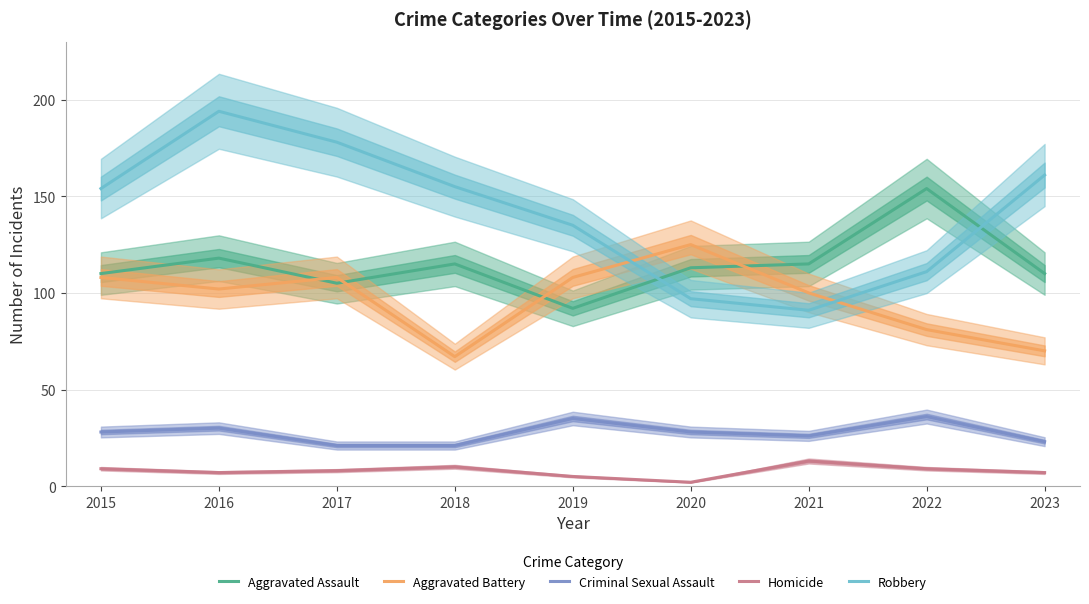

Which category has the lowest value in the Robbery series?

2021